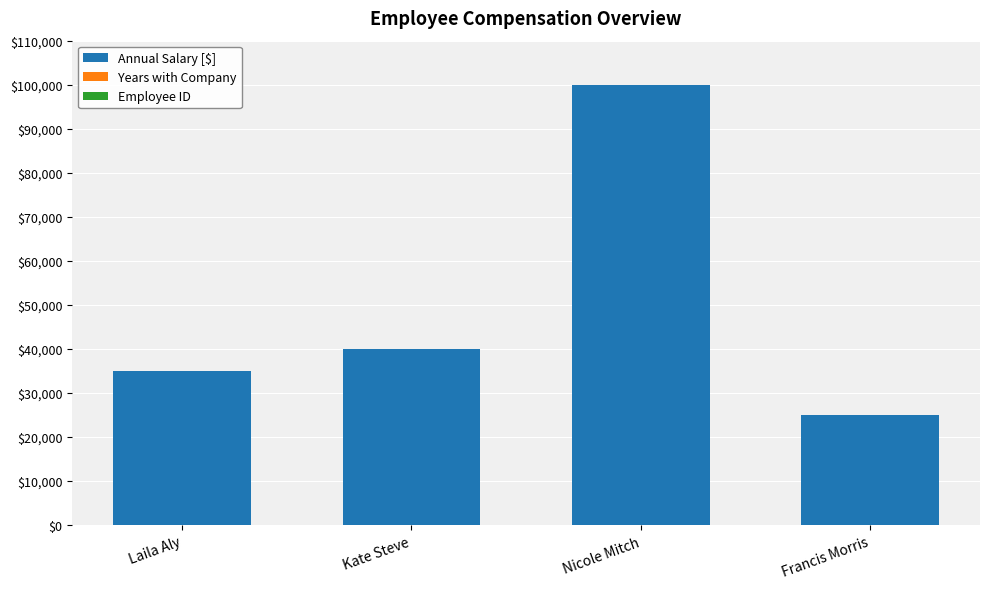

Where is Annual Salary [$] nearest to the value 62500?

Kate Steve